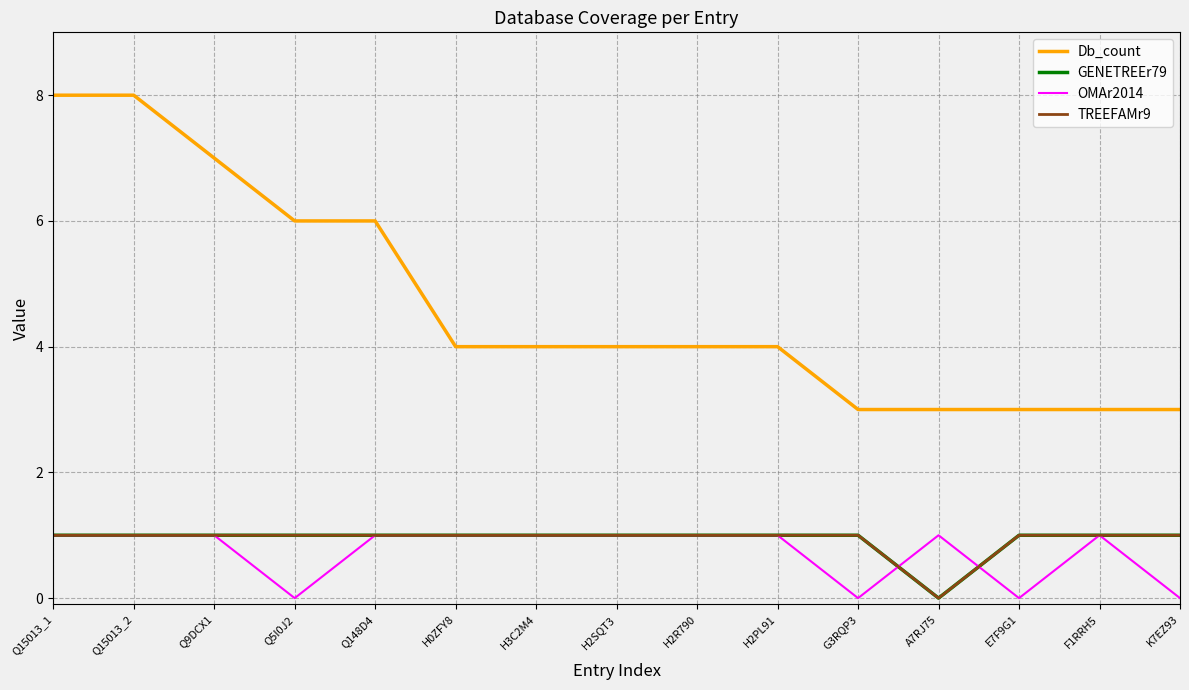

What is the label of the 7th point from the left?

H3C2M4